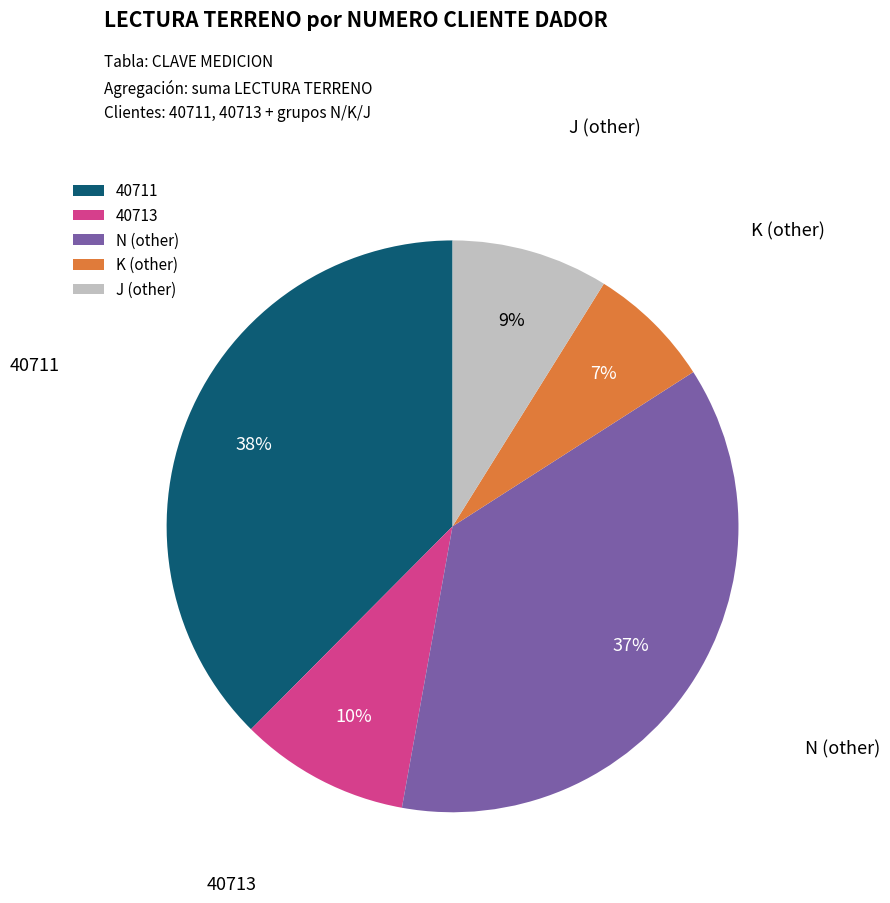

To the nearest percent, what is the average slice percentage?

20%